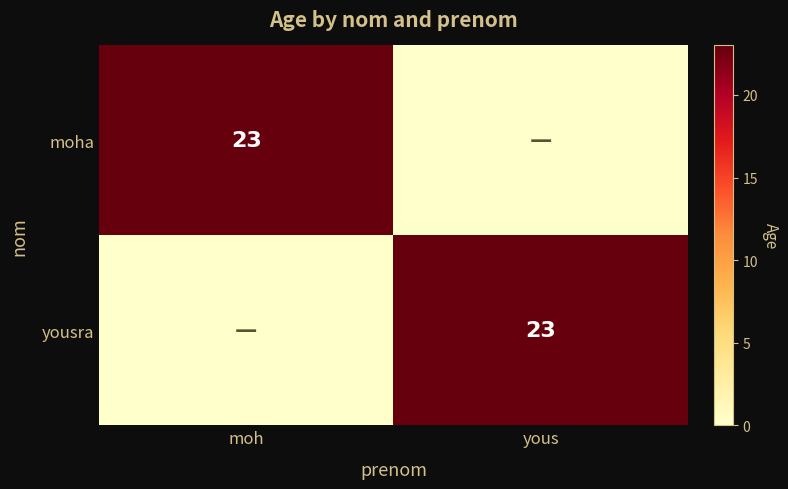

What is the total value across all series at yous?

23